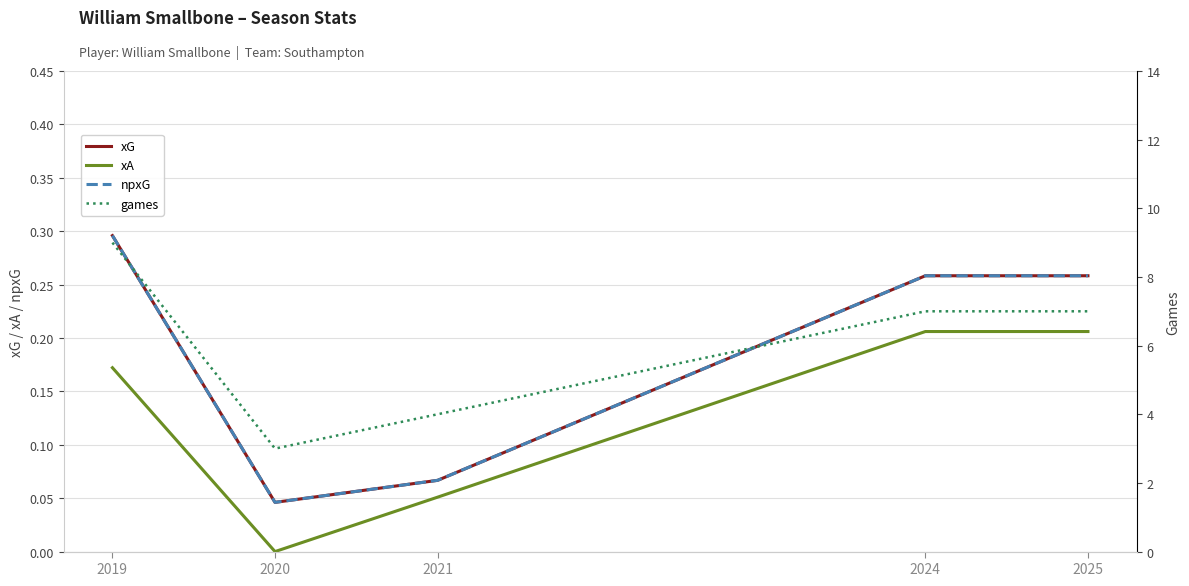

How many data points in xA are above 0?

4